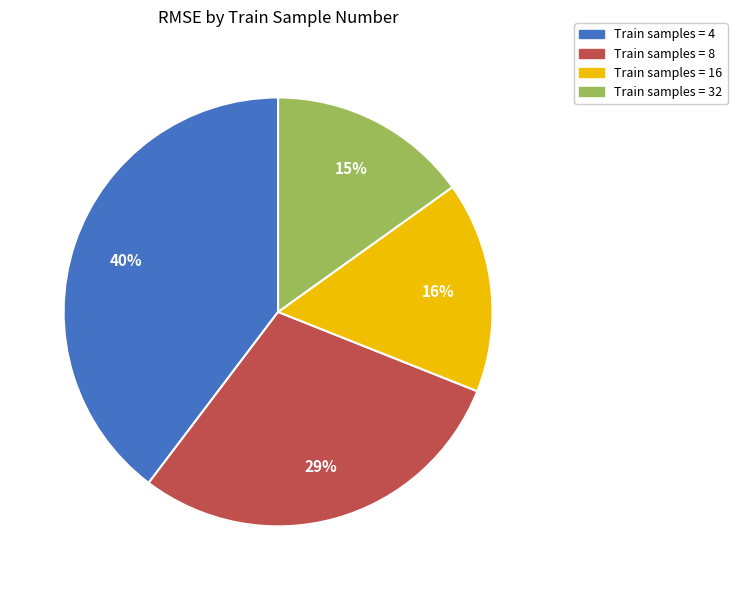

To the nearest percent, what is the average slice percentage?

25%